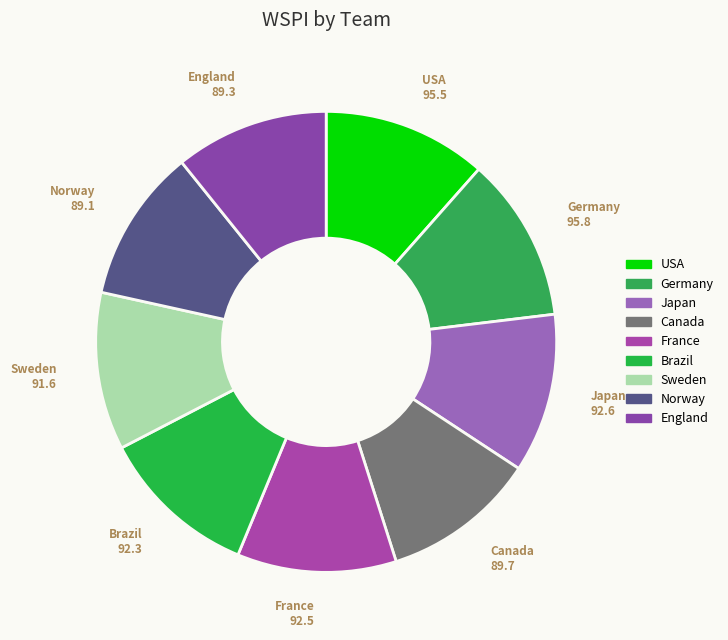

Which slice is the smallest?

Norway